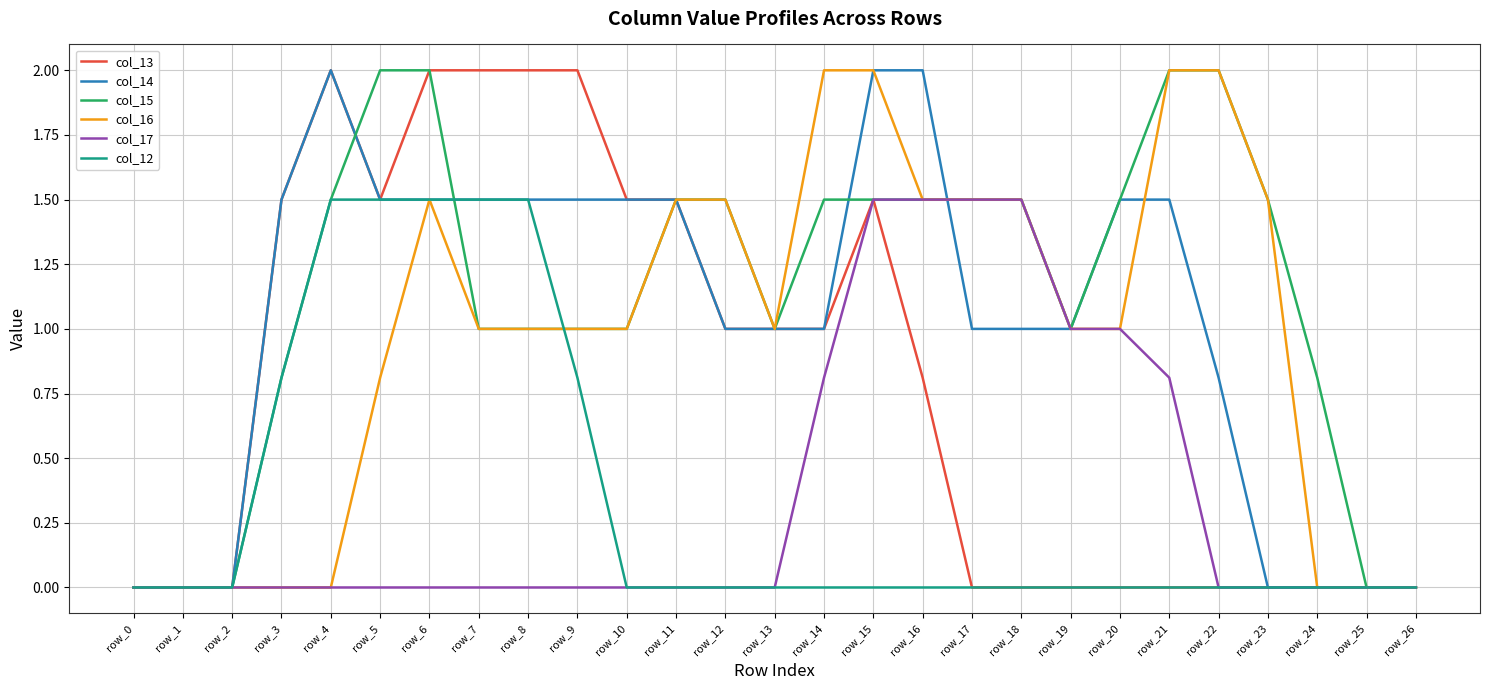

True or false: col_17 has a value of 0.6 at row_15.

False